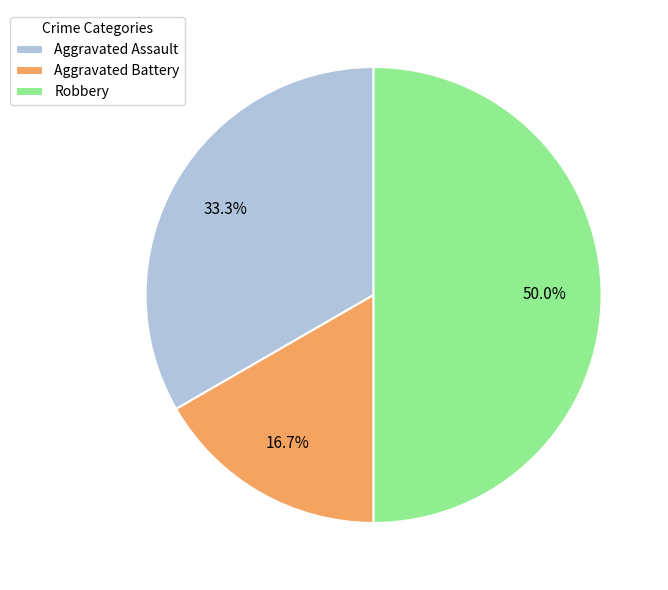

Between Aggravated Assault and Aggravated Battery, which is larger?

Aggravated Assault